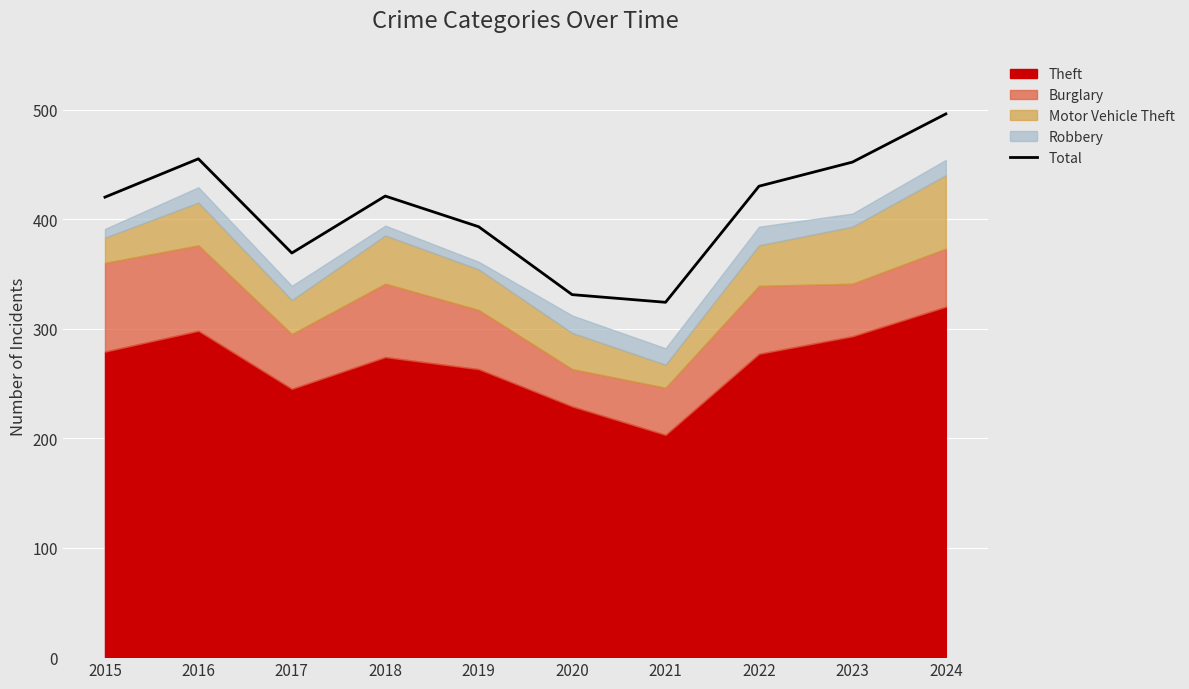

How many data points are less than 421?

5